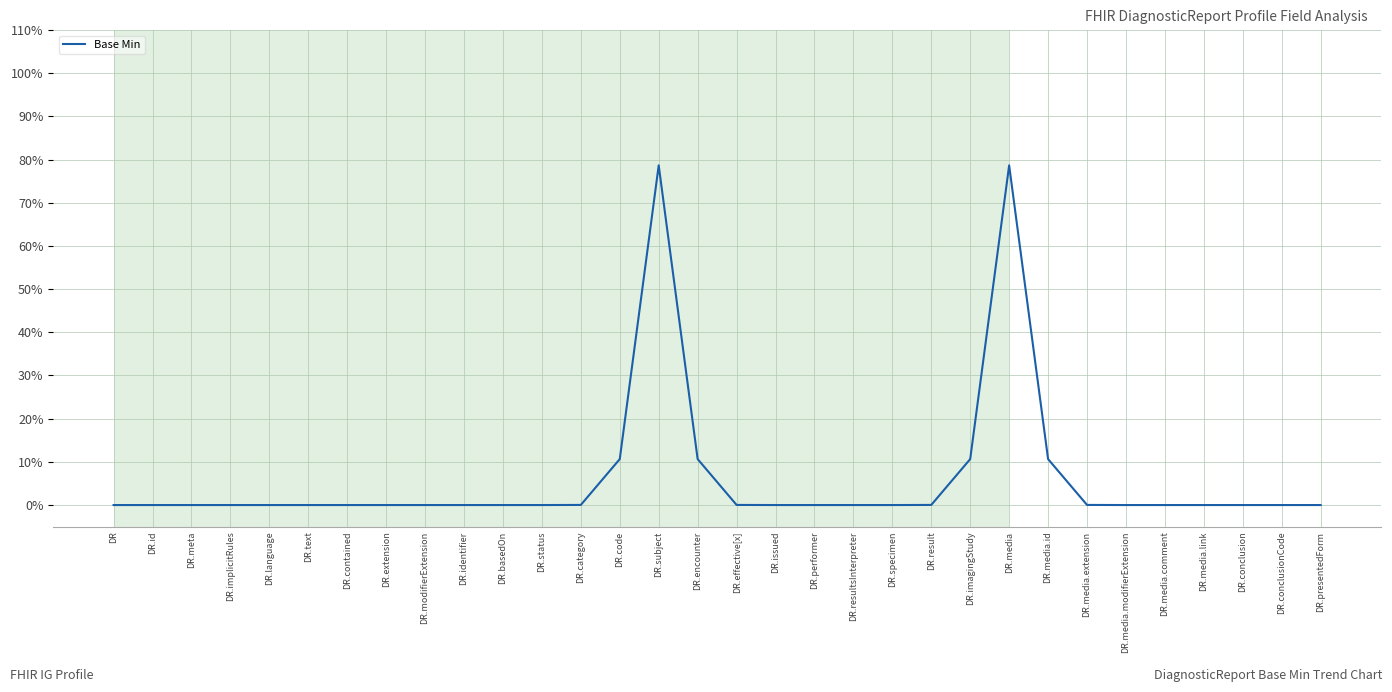

At which category does the chart reach its minimum across all series?

DR